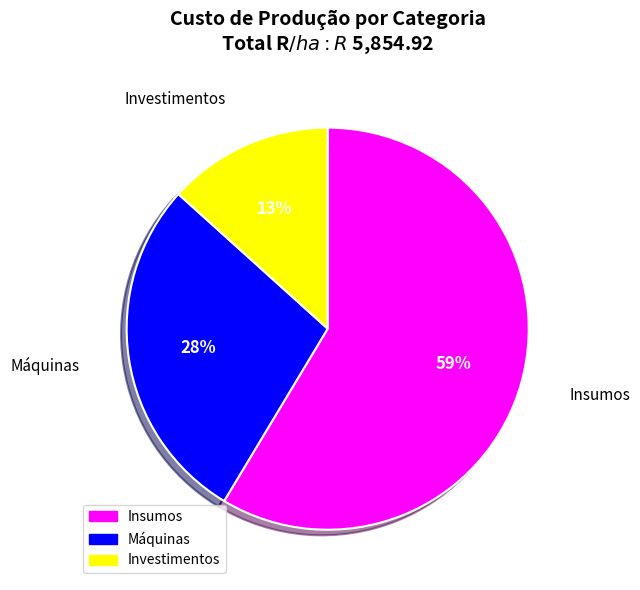

The Máquinas slice represents 38% of the pie. True or false?

False